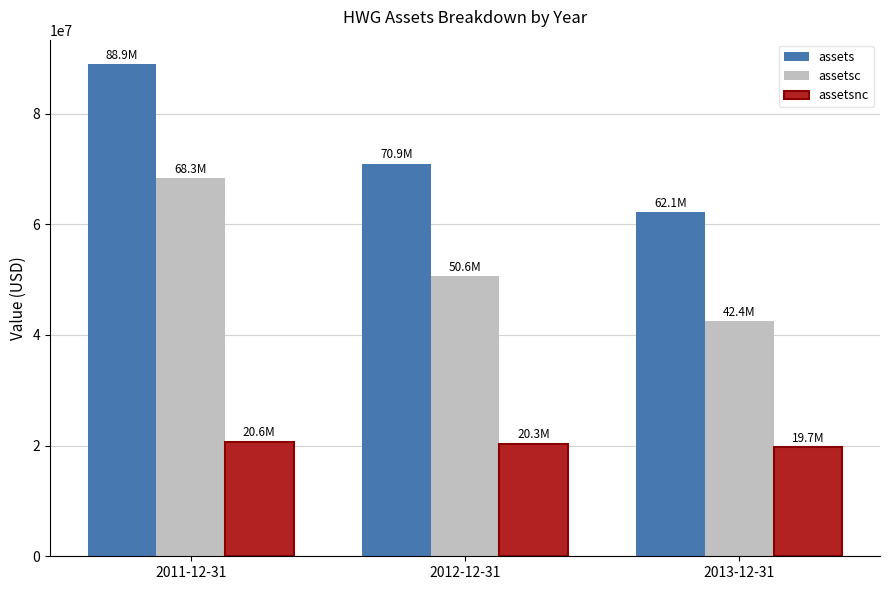

Which series has the widest spread of values?

assets